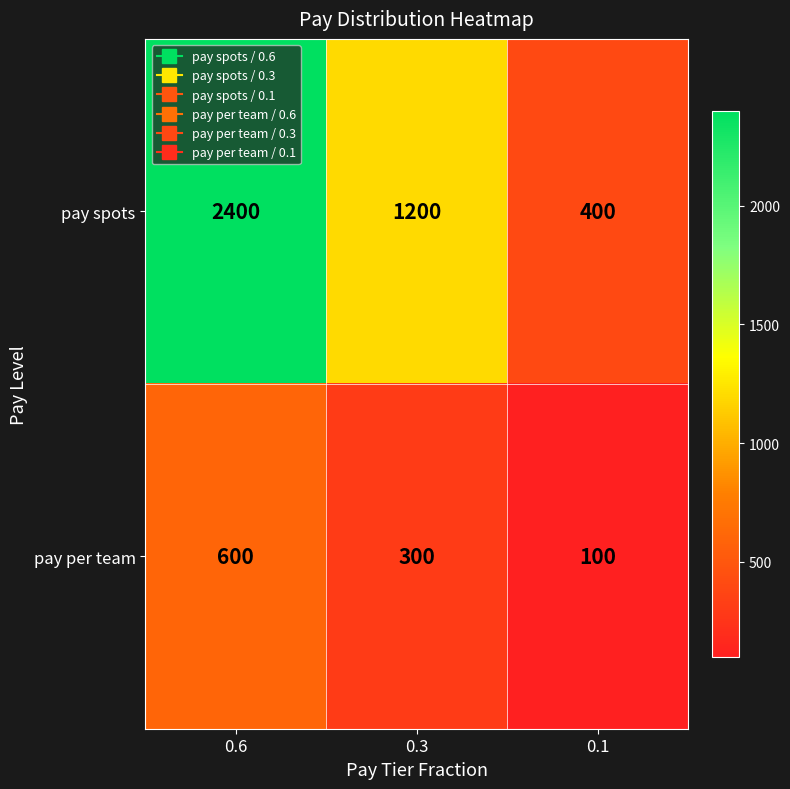

Reading left to right, transcribe all the data shown in this chart.

pay spots: 2400	1200	400
pay per team: 600	300	100